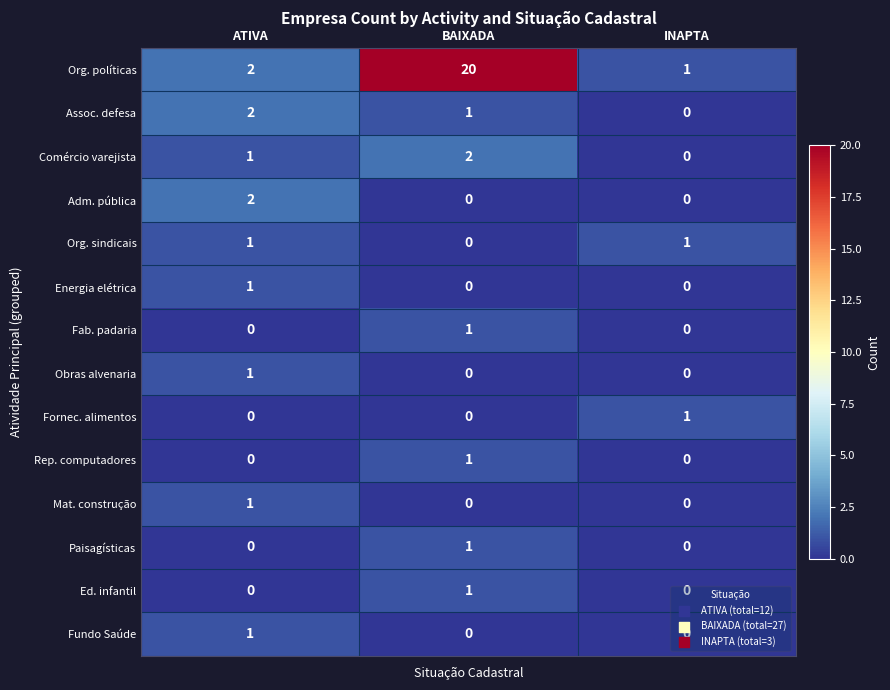

Which series has the largest range (max minus min)?

Org. políticas